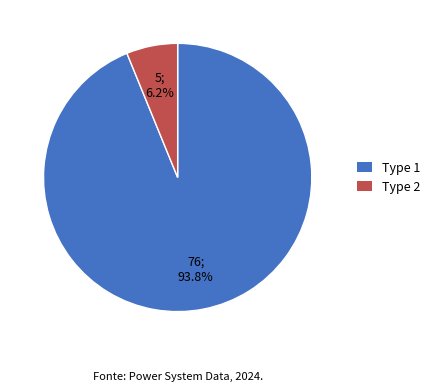

Which slice represents more than half of the pie?

BUS_TYPE_1